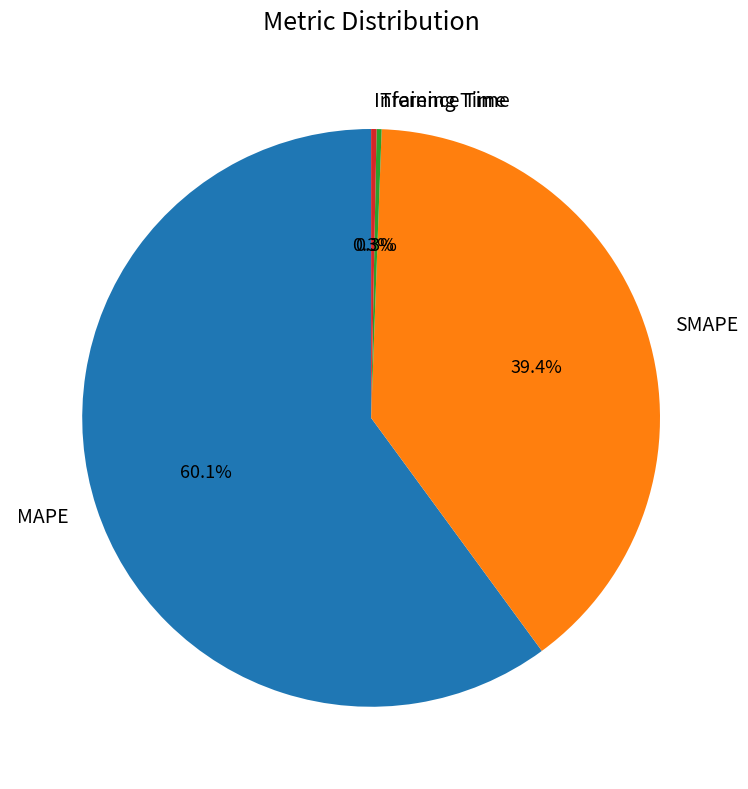

Is the sum of SMAPE and MAPE greater than half?

Yes